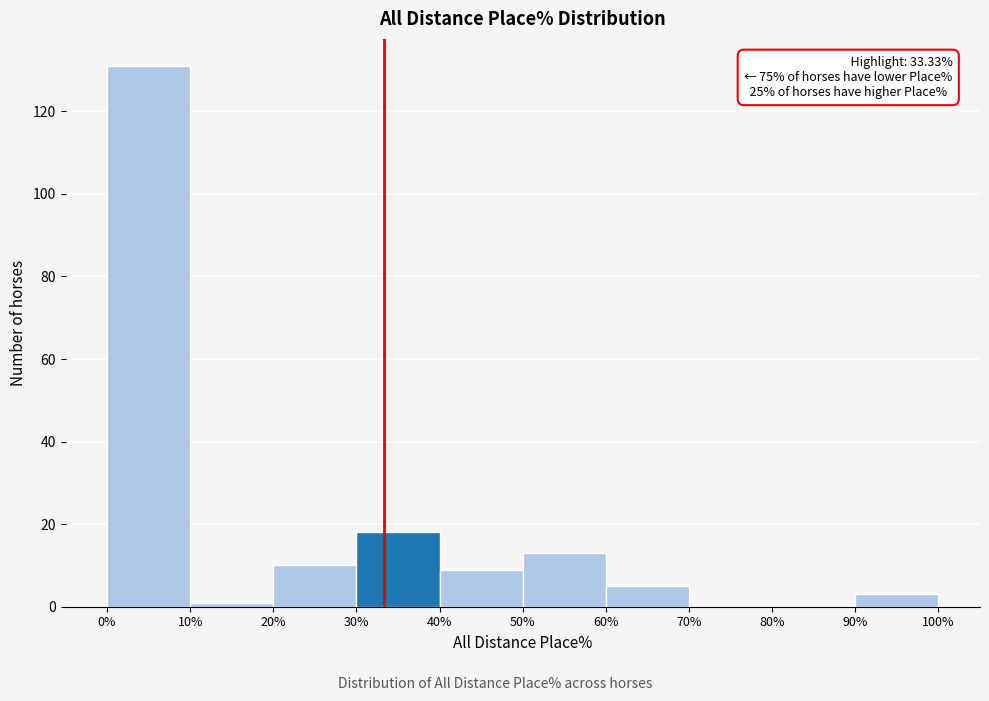

Over which range of the x-axis is the bar tallest?

0% to 10%